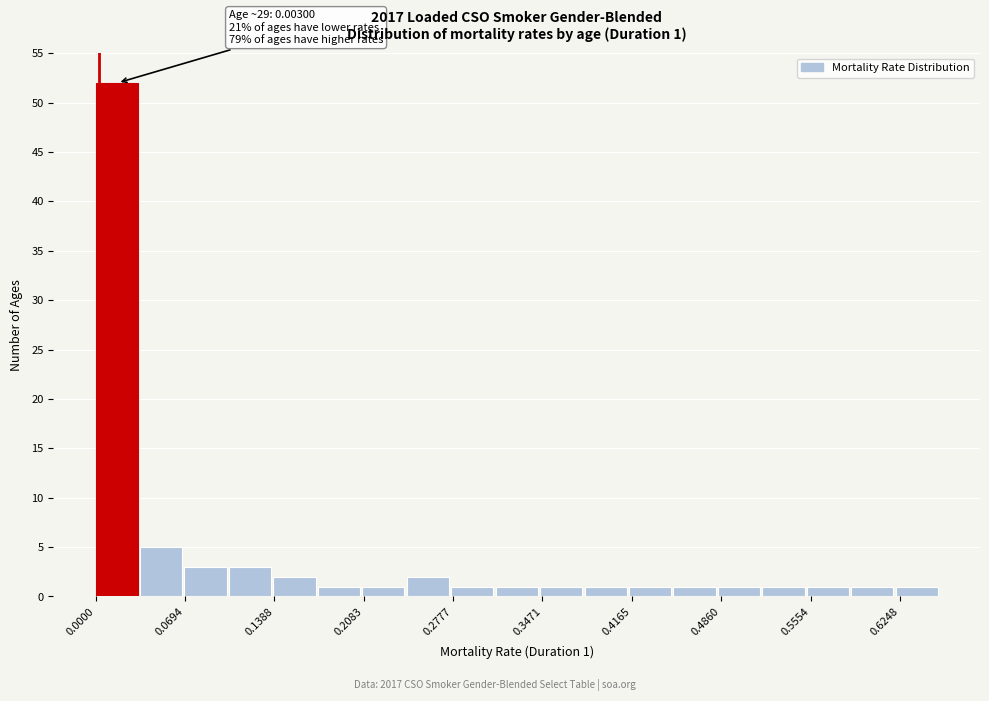

Around what value on the x-axis is the tallest bar? Give the approximate position of its centre, as read against the axis.

0.02